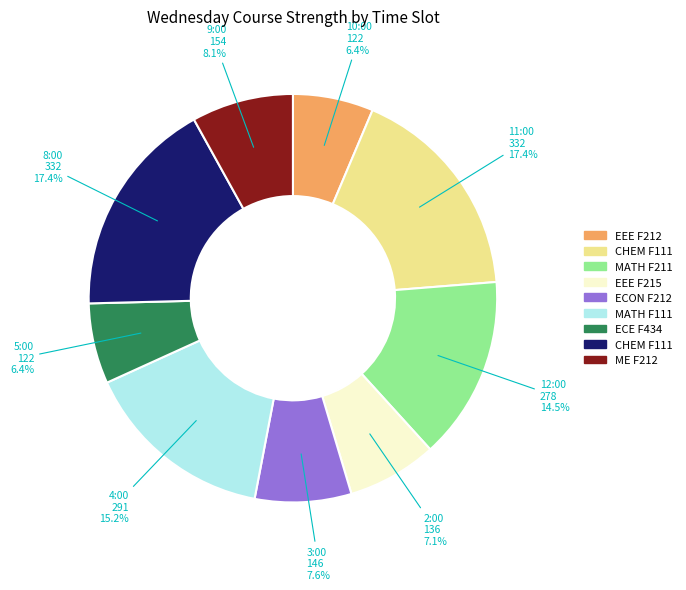

Is there any slice that represents more than half of the pie?

No